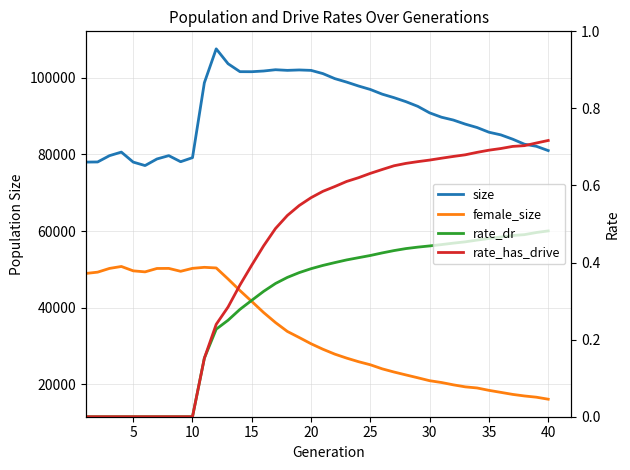

Is it true that rate_dr equals 0.4 at 25?

True